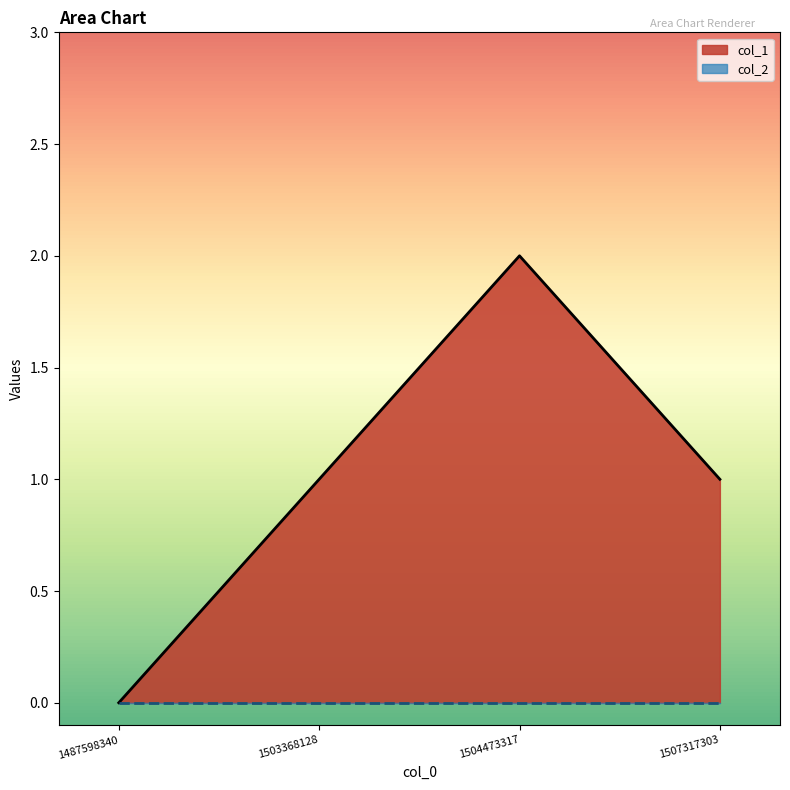

List the labels in order of value, largest first.

1504473317, 1503368128, 1507317303, 1487598340